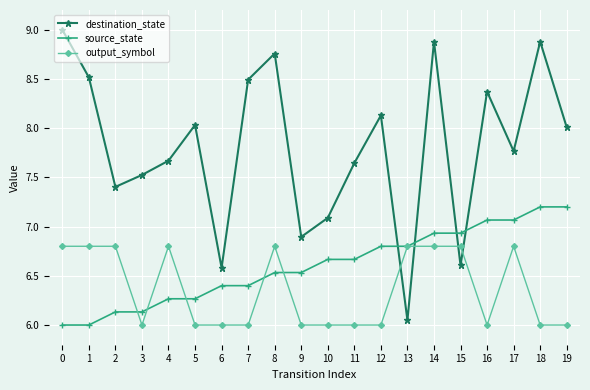

Which series has the widest spread of values?

destination_state